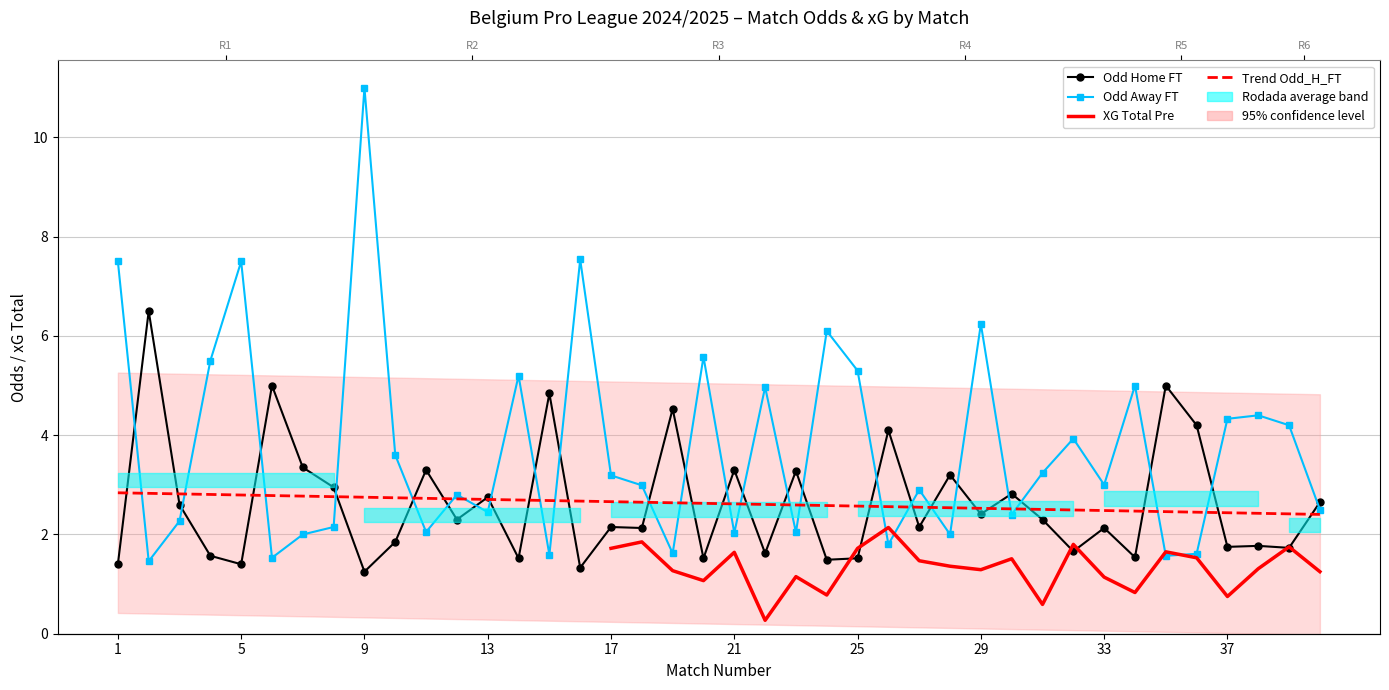

Which category has the lowest value in the Odd_A_FT series?

2